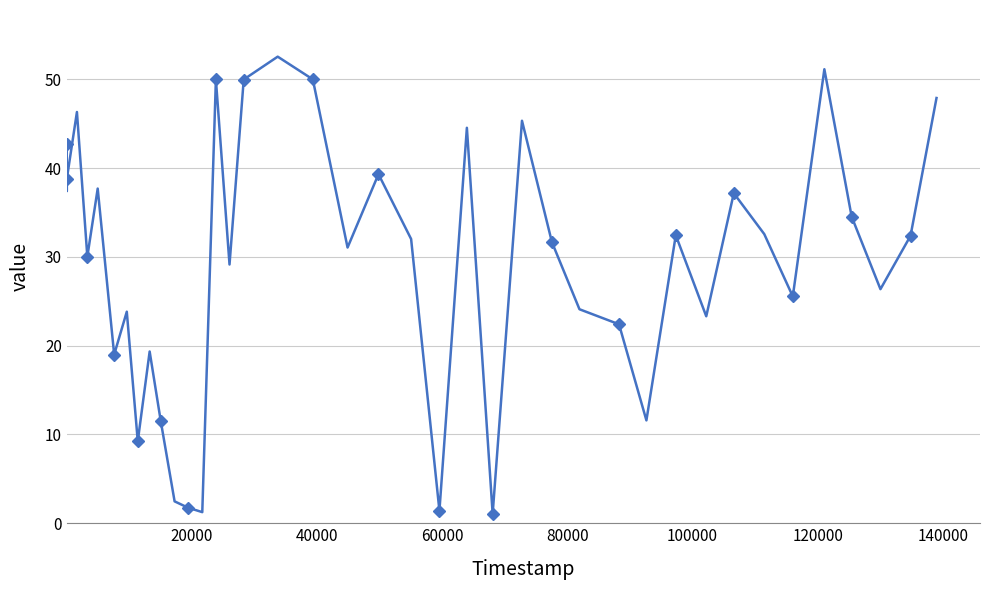

What is the average value?

29.5